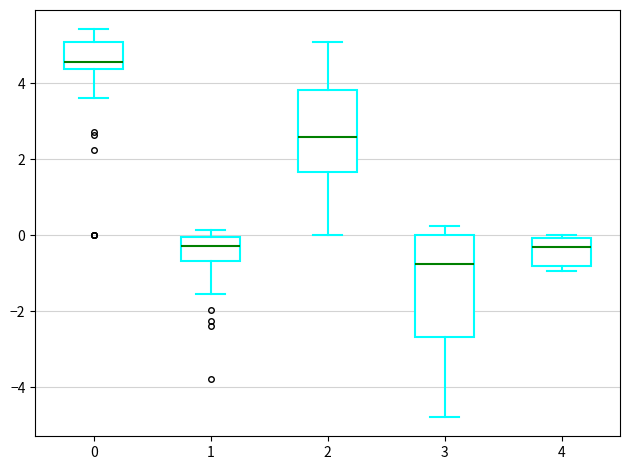

Which box has the lowest median line?

3